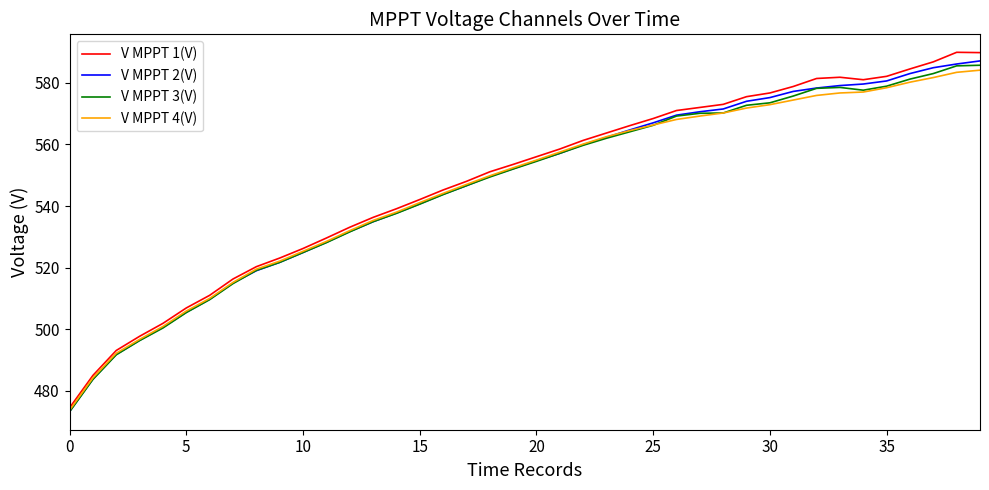

True or false: V MPPT 1(V) has more than 0 interior local peaks.

True